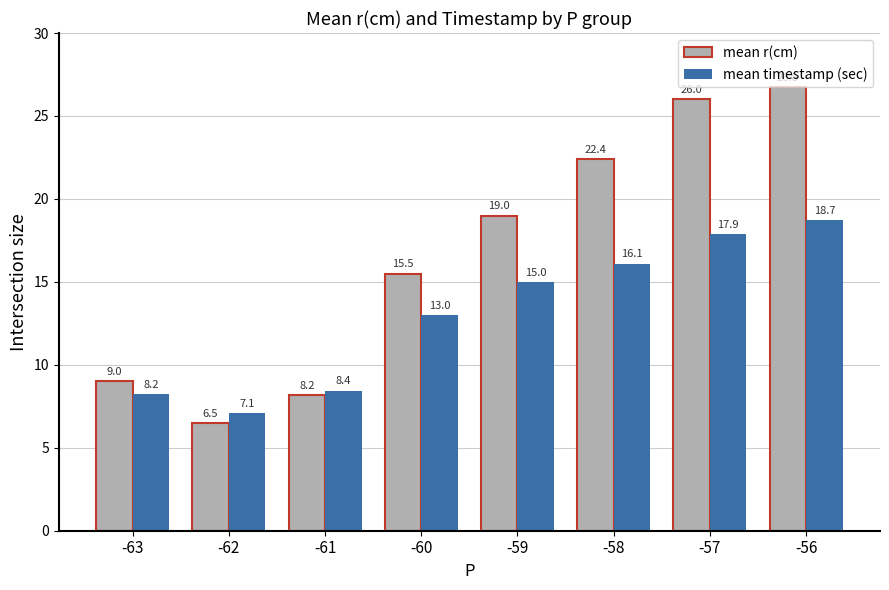

True or false: mean r(cm) has a value of 15.5 at -60.

True